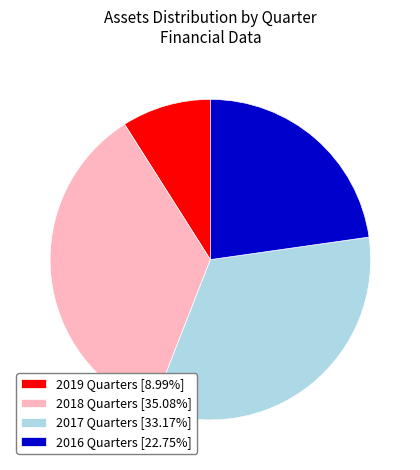

Is the sum of 2017 Quarters [33.17%] and 2019 Quarters [8.99%] greater than half?

No